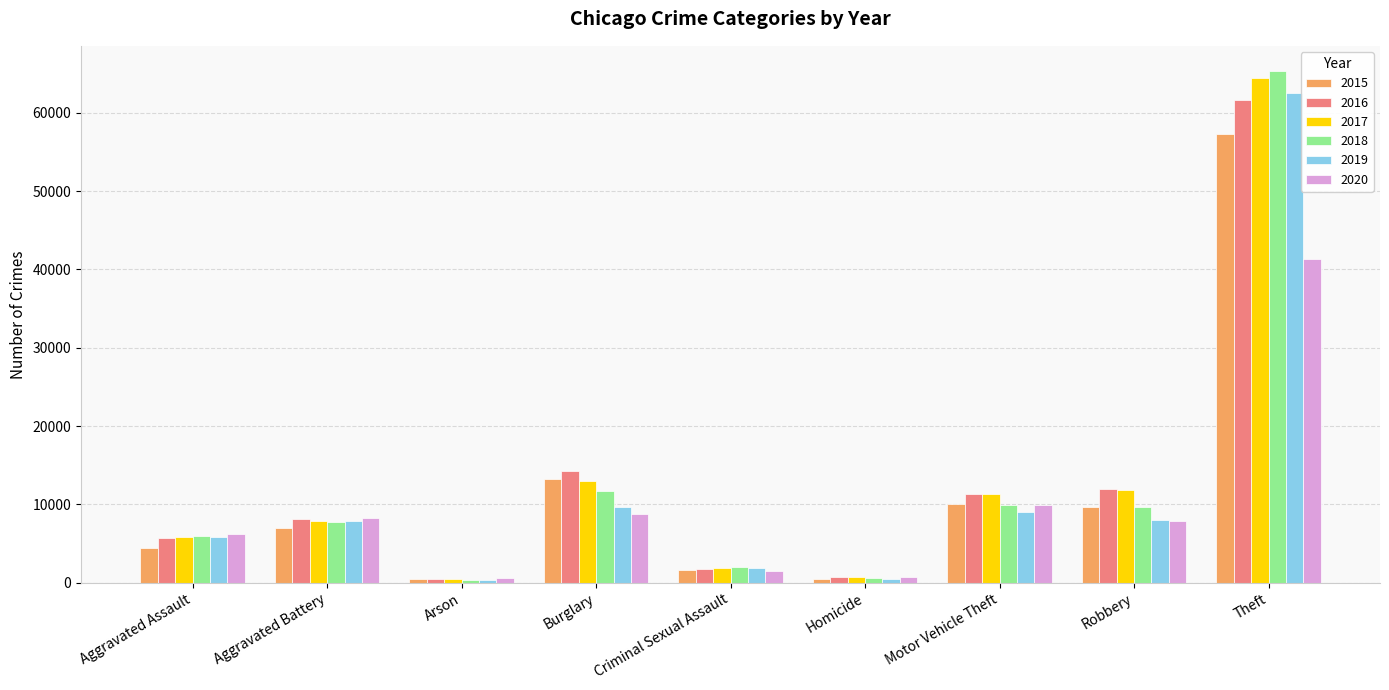

What is the value of the 2016 bar at the 2nd from the left?

8085